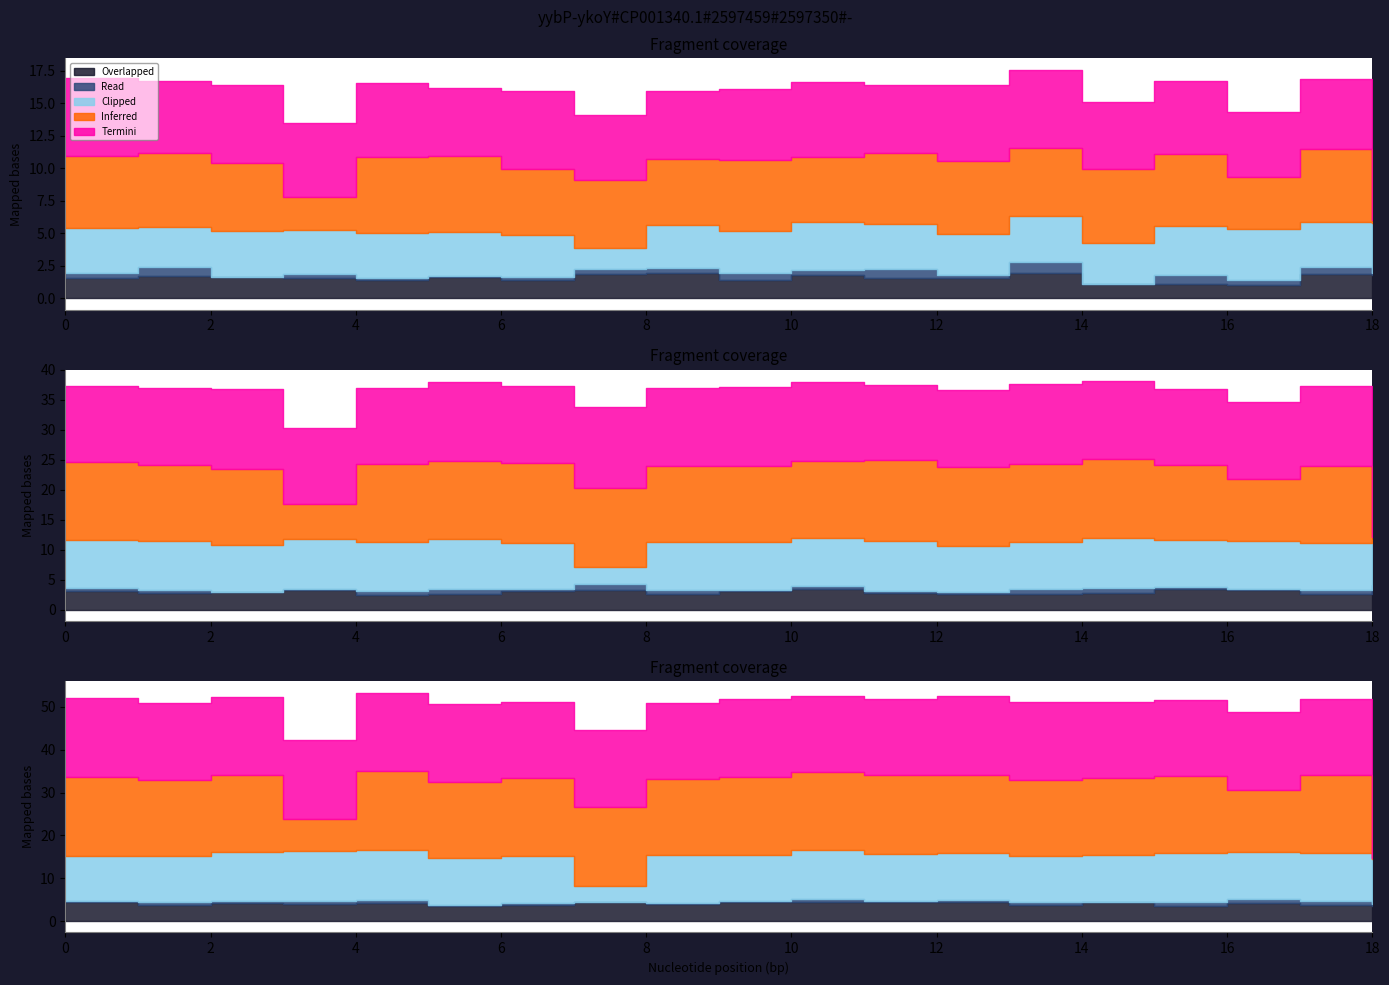

How many lines are shown in the chart?

5